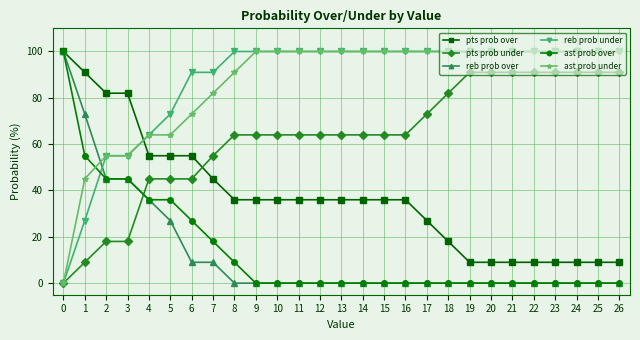

Is it true that pts prob over equals 36 at 4?

False